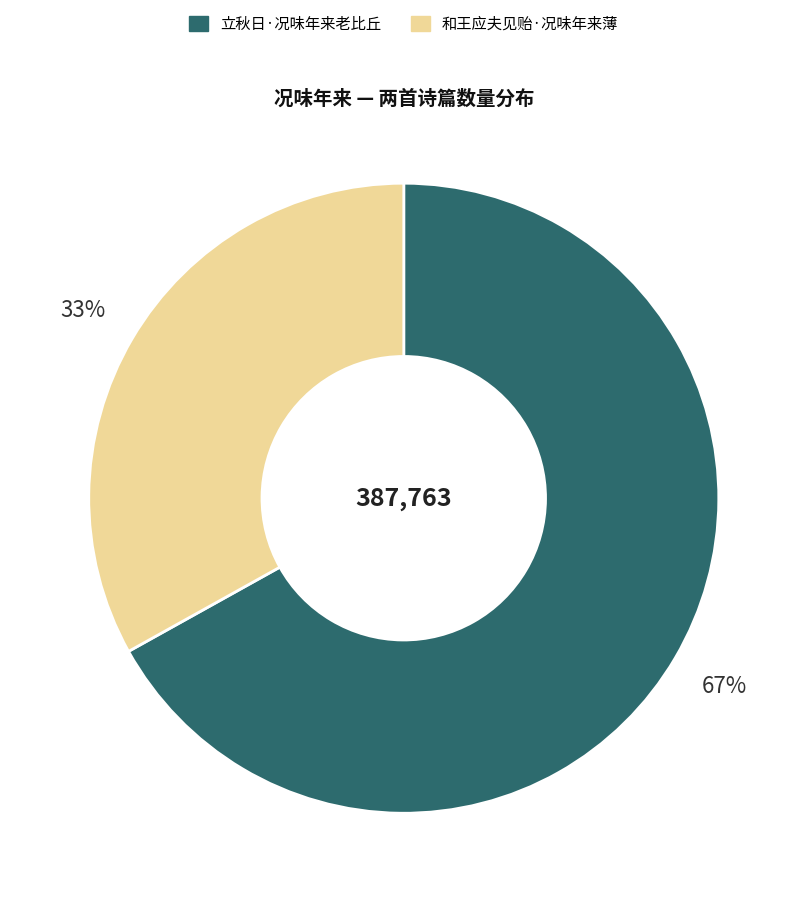

What percentage is the 和王应夫见贻·况味年来薄 slice, to the nearest percent?

33%